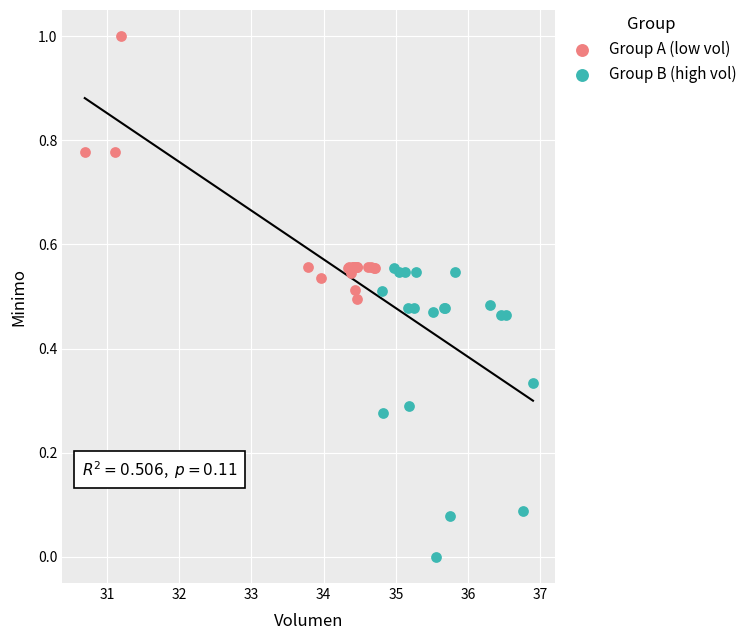

Which series reaches the maximum Y coordinate?

Group A (low vol)